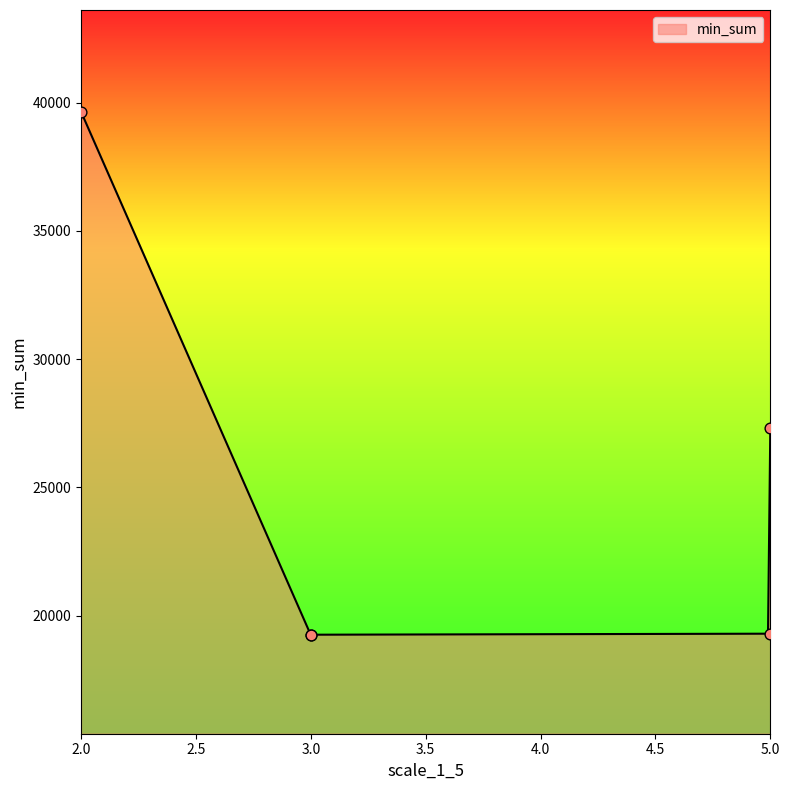

Between 5 and 5, which is larger?

5